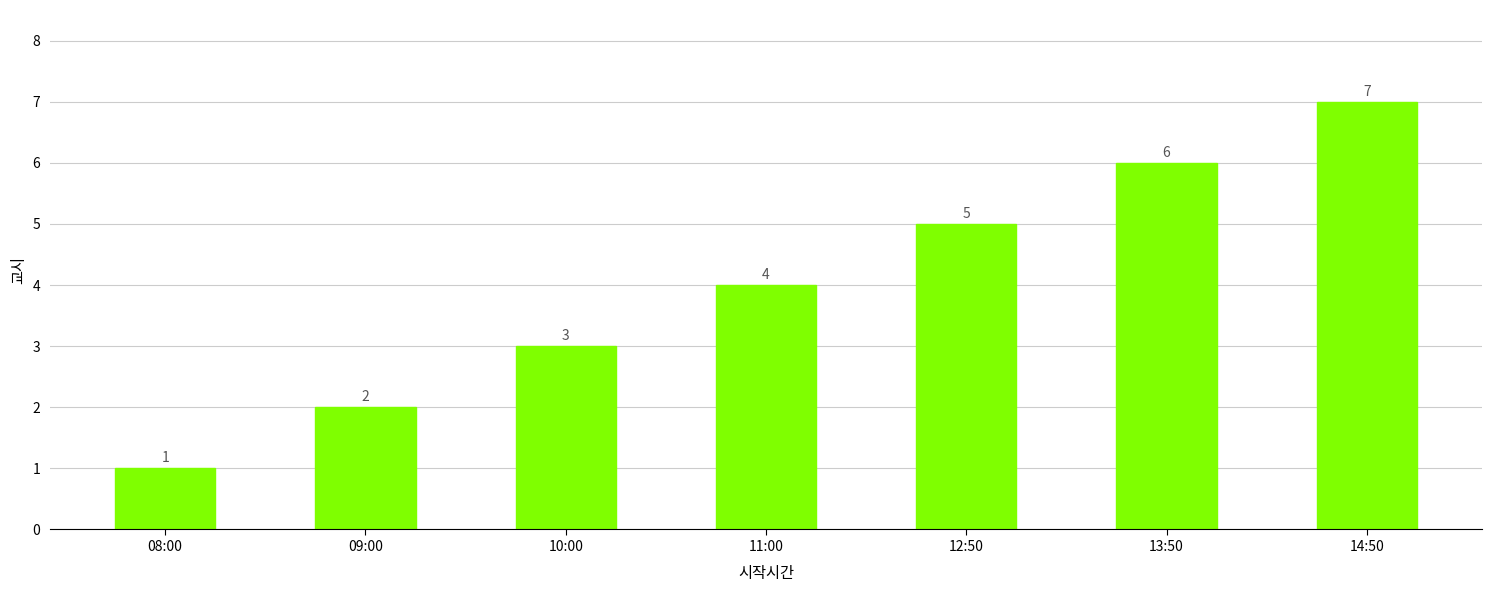

At which category does the chart reach its minimum across all series?

08:00